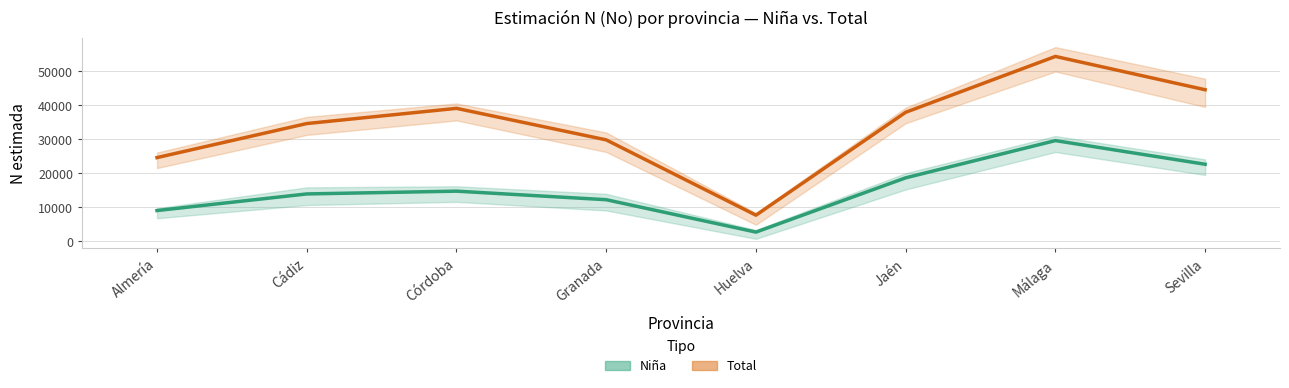

True or false: Niña (estimada) and Total (estimada) intersect in this chart.

False